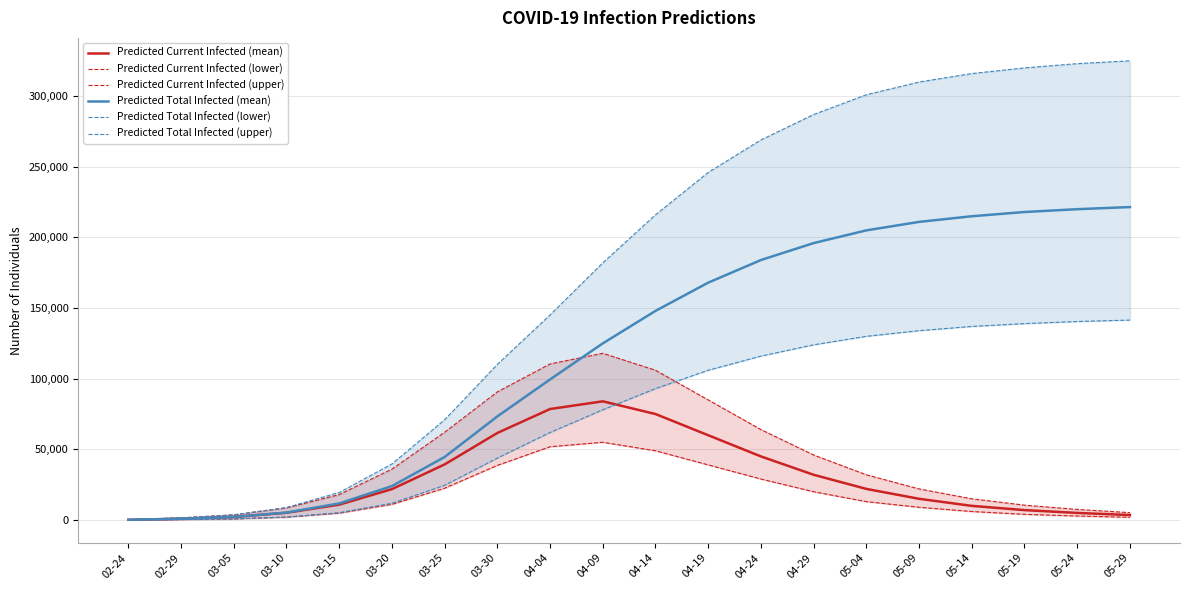

What is the difference between the Predicted Current Infected (upper) values at 05-14 and 05-29?

9800